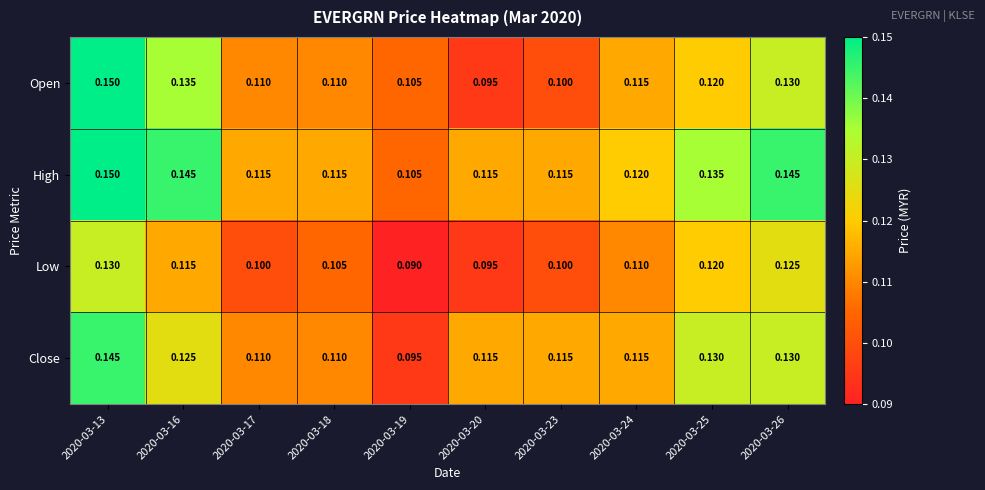

Is the value of Low at 2020-03-23 greater than the value of High at 2020-03-17?

No